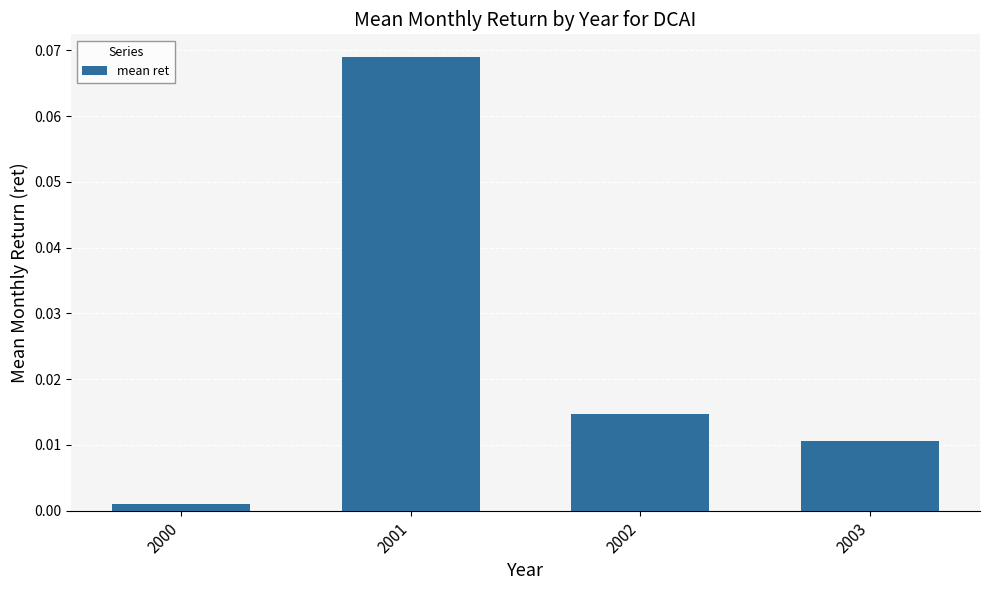

Between 2002 and 2000, which is larger?

2002